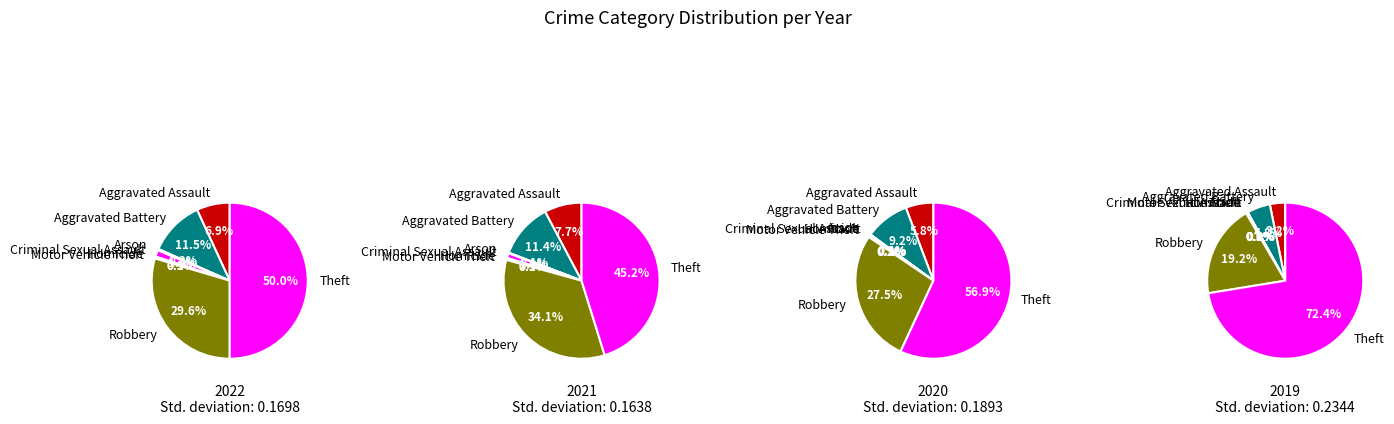

How many slices are in this pie chart?

8